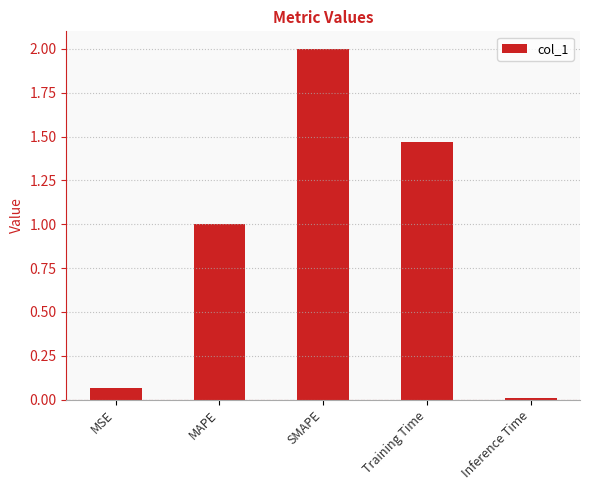

How many data points are less than 1?

2